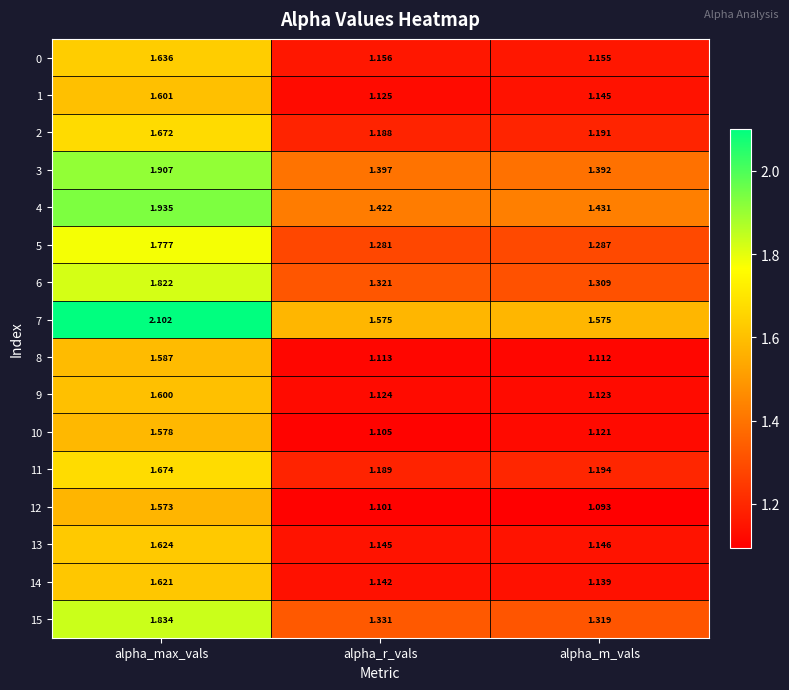

Which series has the widest spread of values?

7